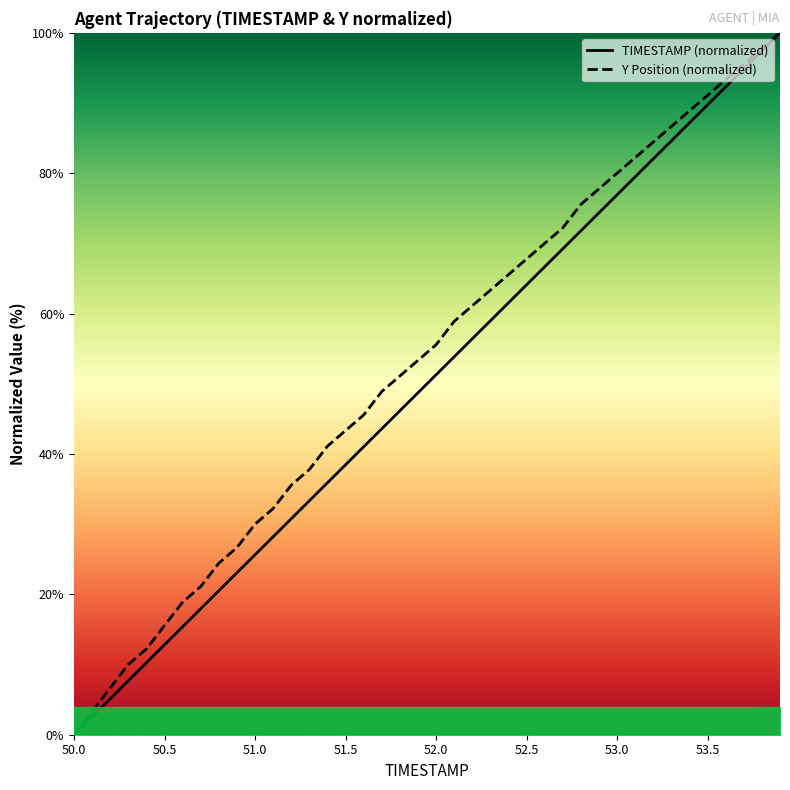

True or false: Y Position (normalized) and TIMESTAMP (normalized) intersect in this chart.

False